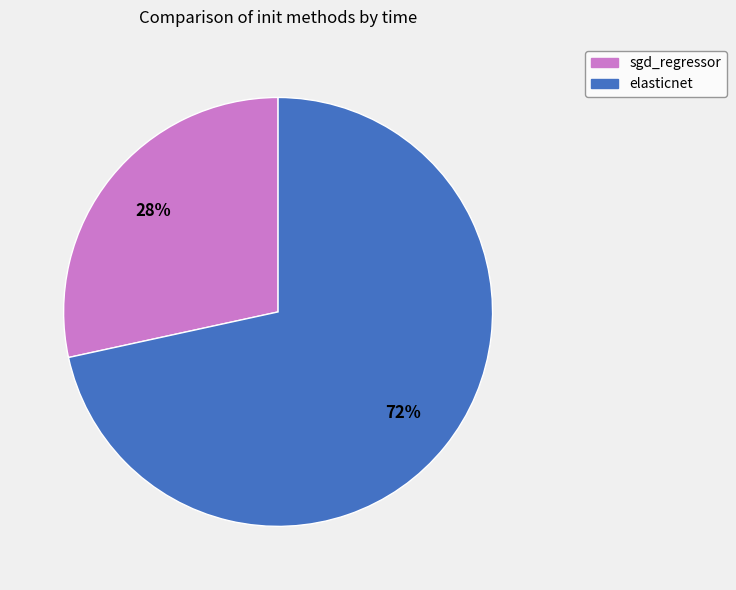

The sgd_regressor slice represents 28% of the pie. True or false?

True